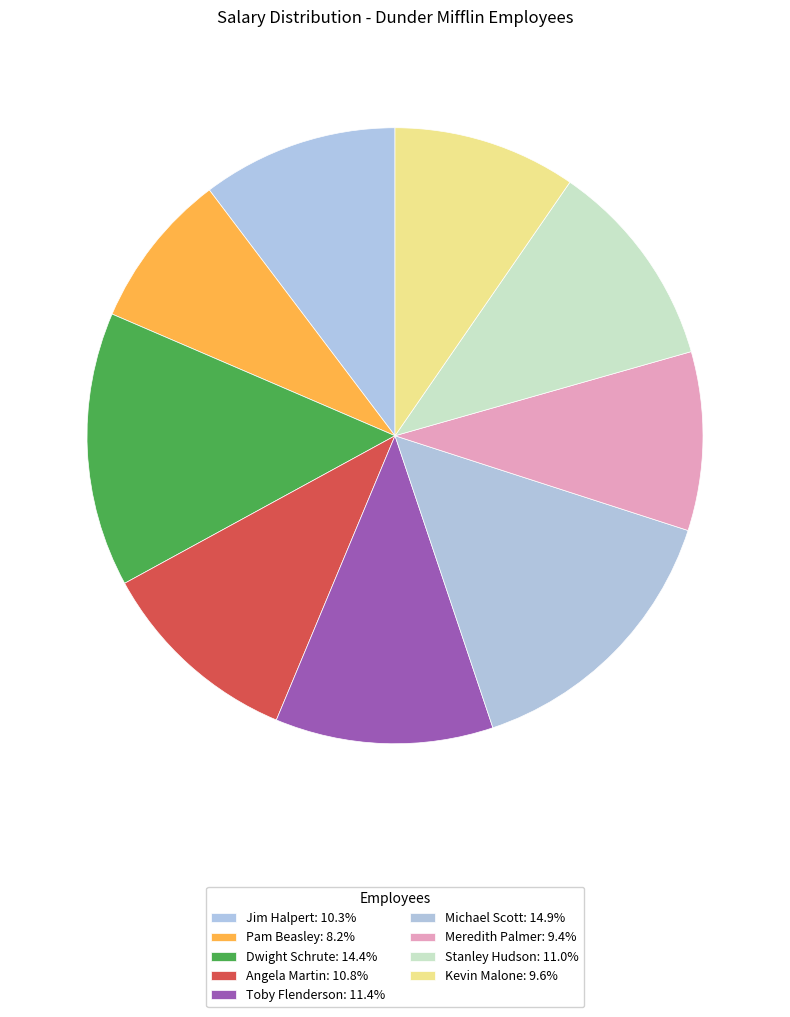

Count the number of slices in the pie.

9